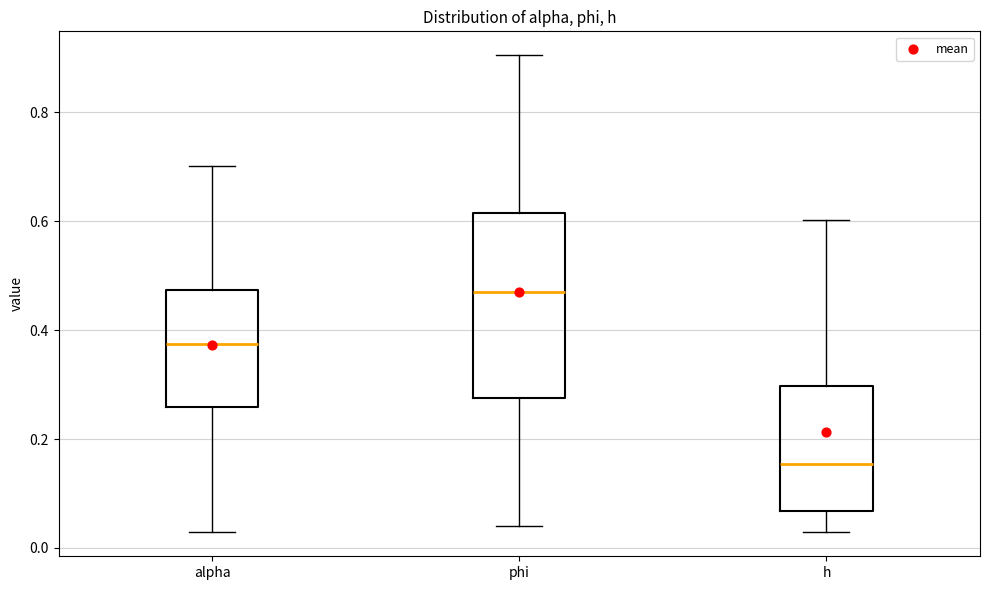

Reading left to right, read every box against the y-axis: the position of its median line, the range the box covers, and the ends of its whiskers. The values are not printed on the chart, so give them approximately, as read against the axis.

alpha: median 0.38, box 0.26 to 0.48, whiskers 0.02 to 0.70
phi: median 0.48, box 0.28 to 0.62, whiskers 0.04 to 0.90
h: median 0.16, box 0.06 to 0.30, whiskers 0.02 to 0.60